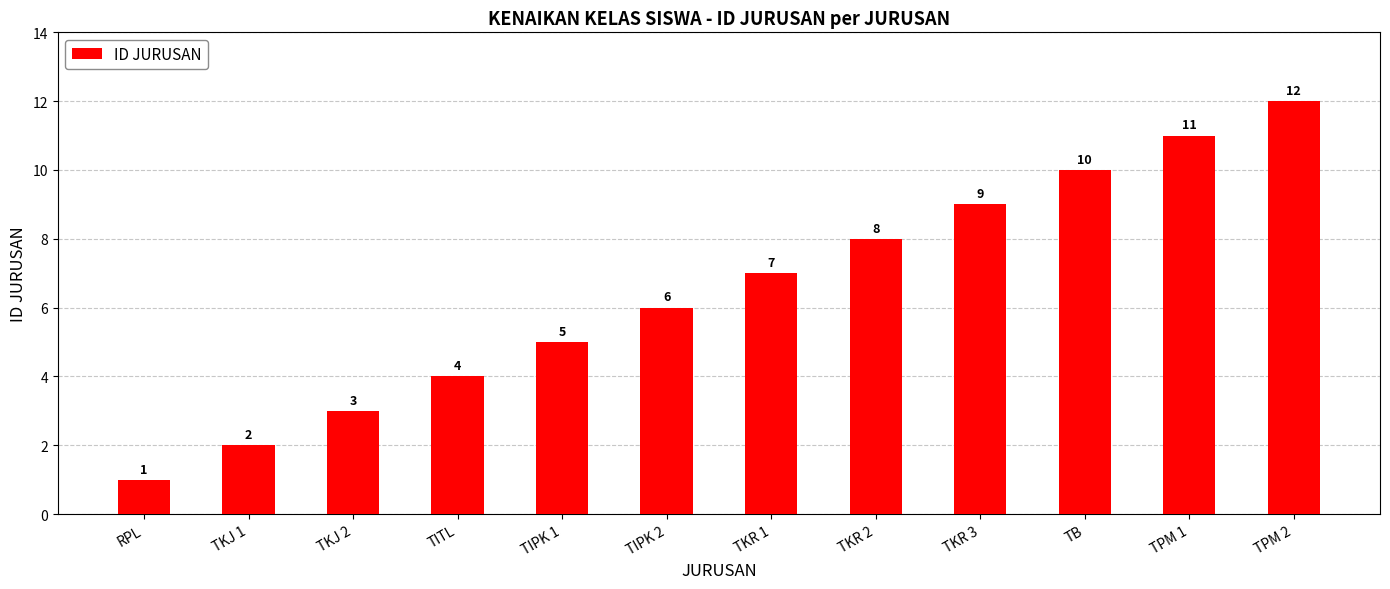

The value at TKJ 2 is 1. True or false?

False